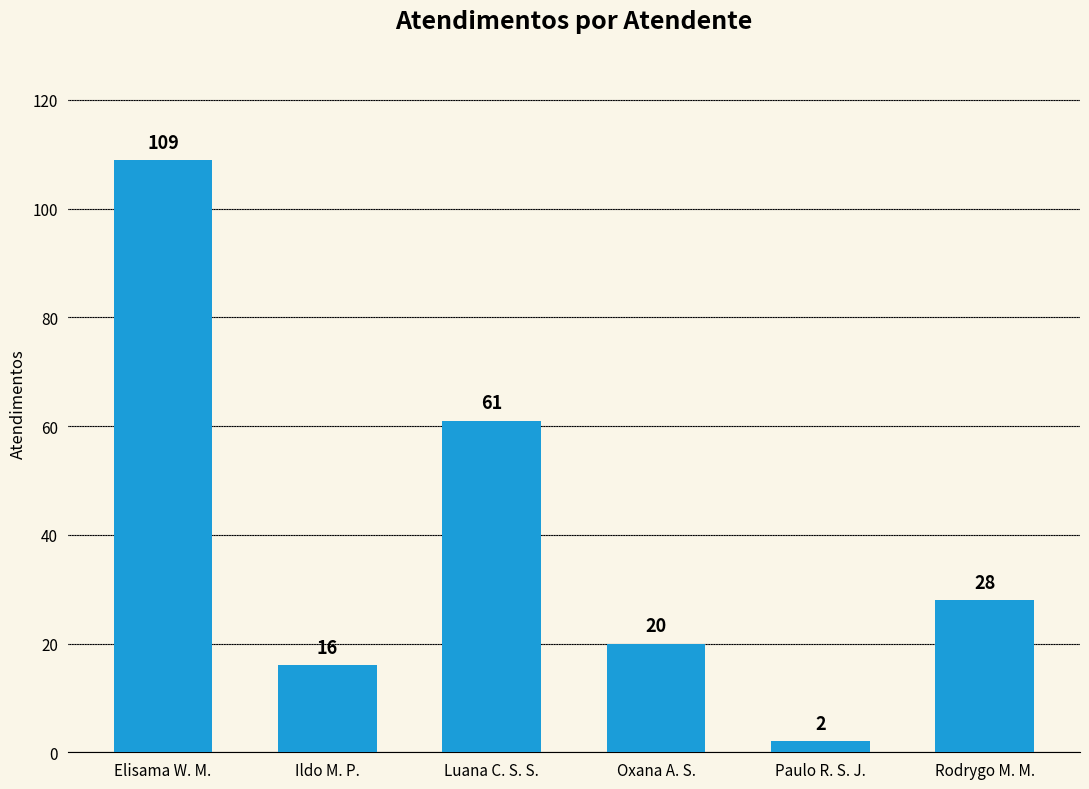

At which category does the chart reach its peak across all series?

Elisama W. M.